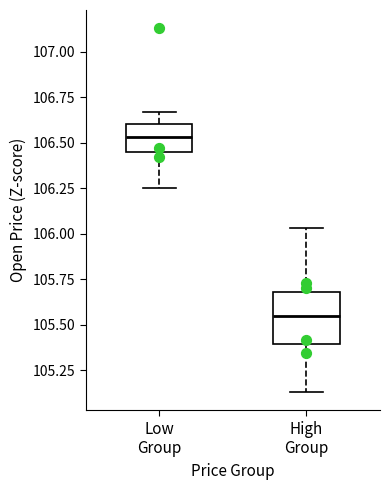

Which box's median line is the highest?

Low Group